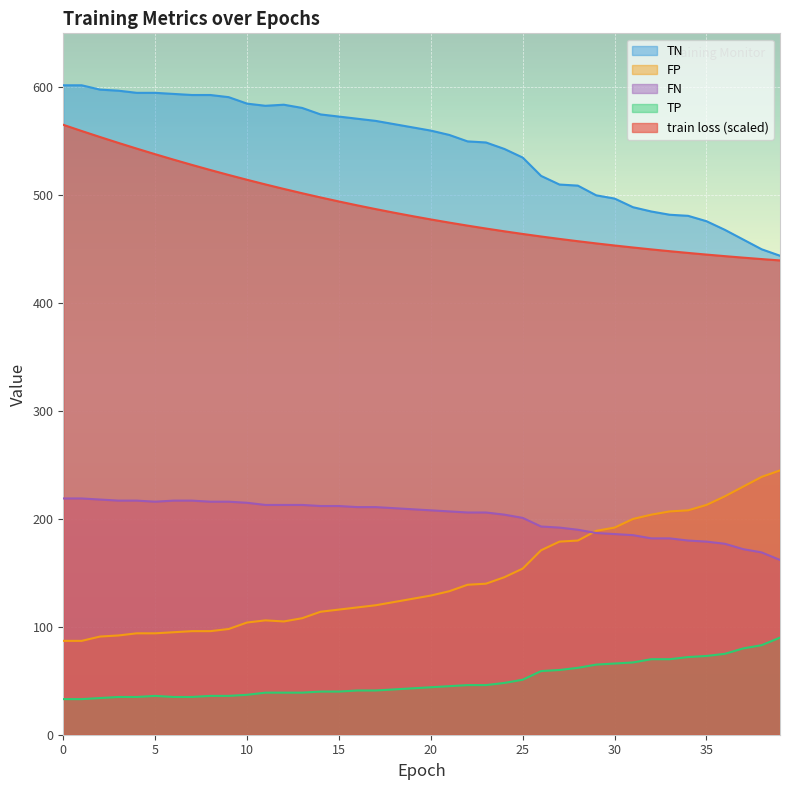

What is the sum of the TN values at 11 and 18?

1149.0